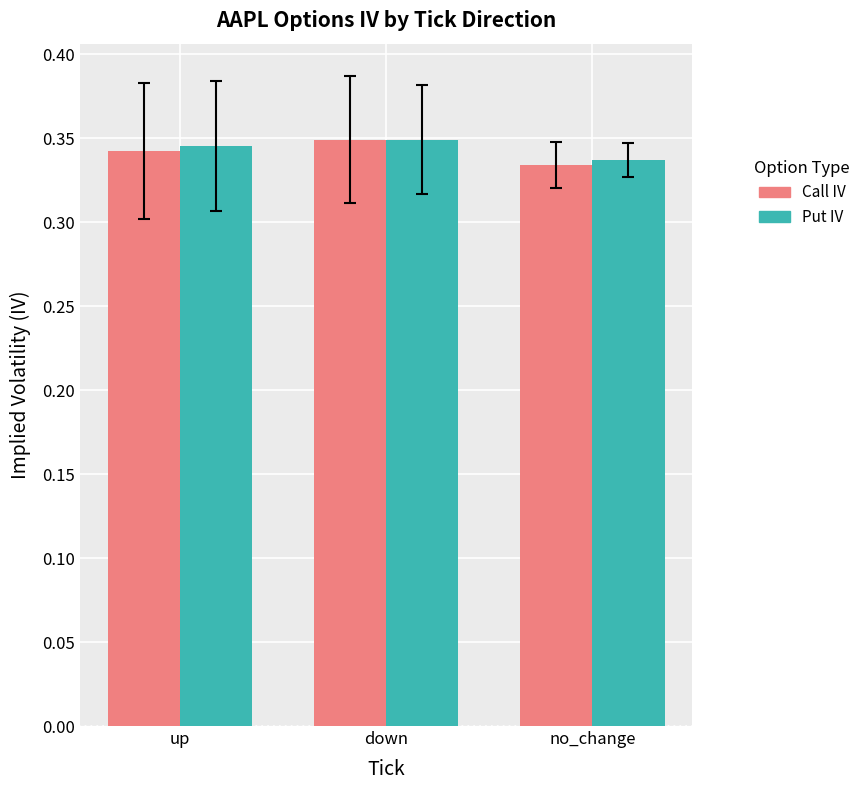

True or false: Put IV has a value of 0.2 at no_change.

False